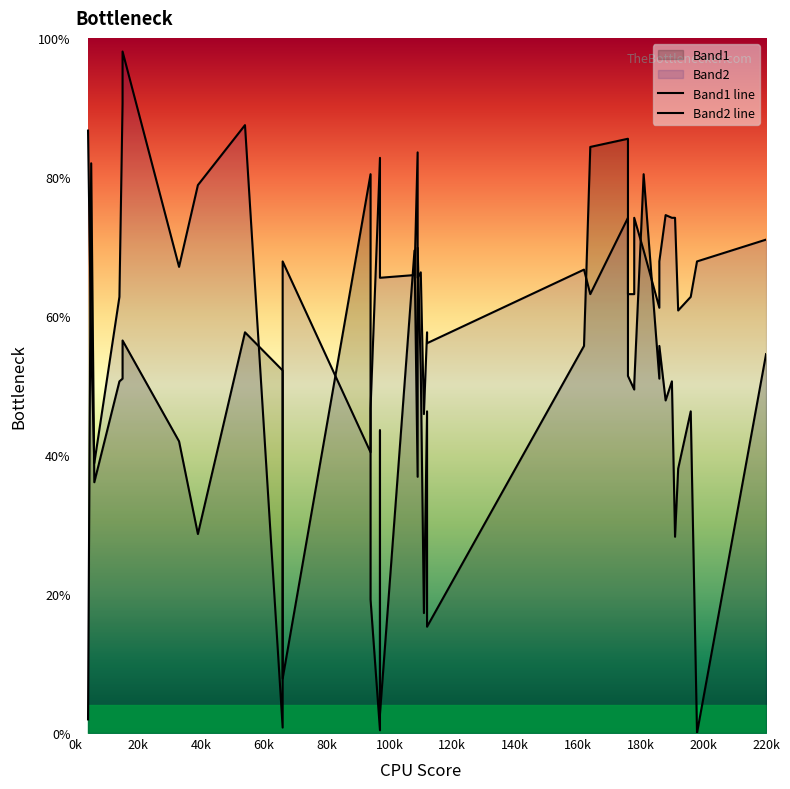

The Band2 line series shows 110.0 at 29. True or false?

False